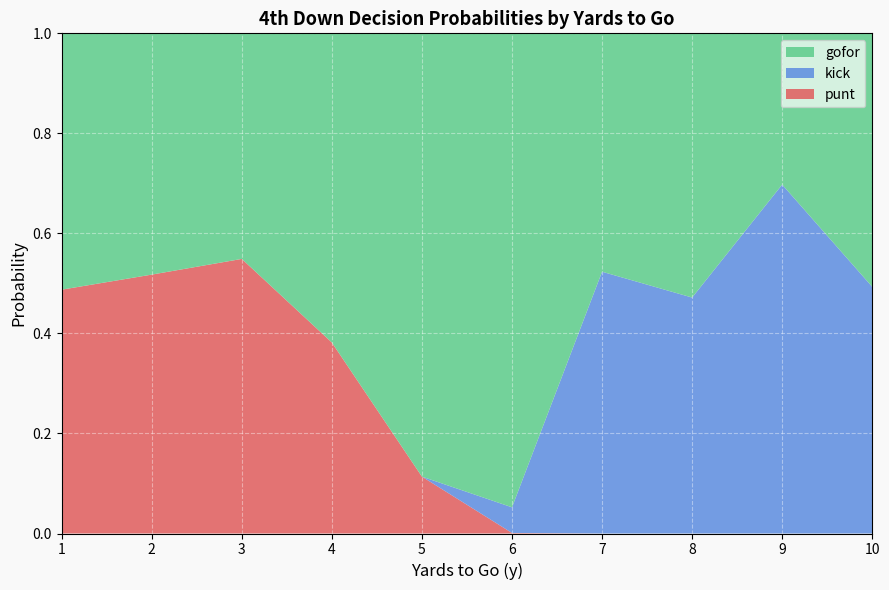

What is the total value across all series at 5?

1.0